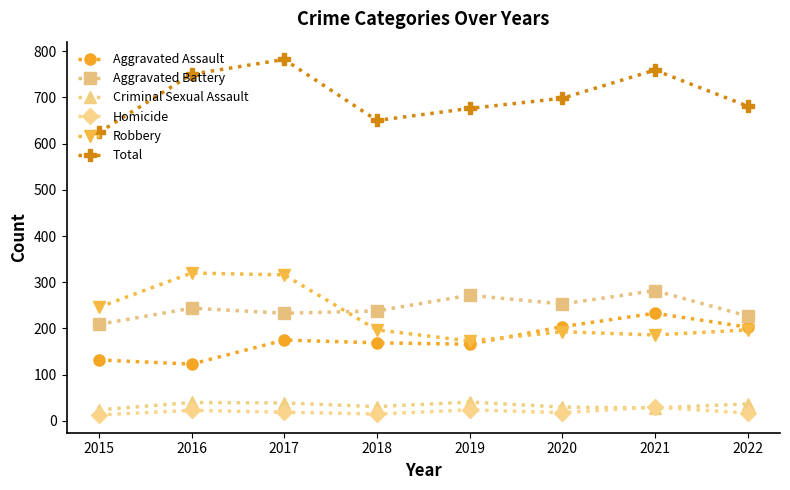

What is the maximum value for Robbery?

320